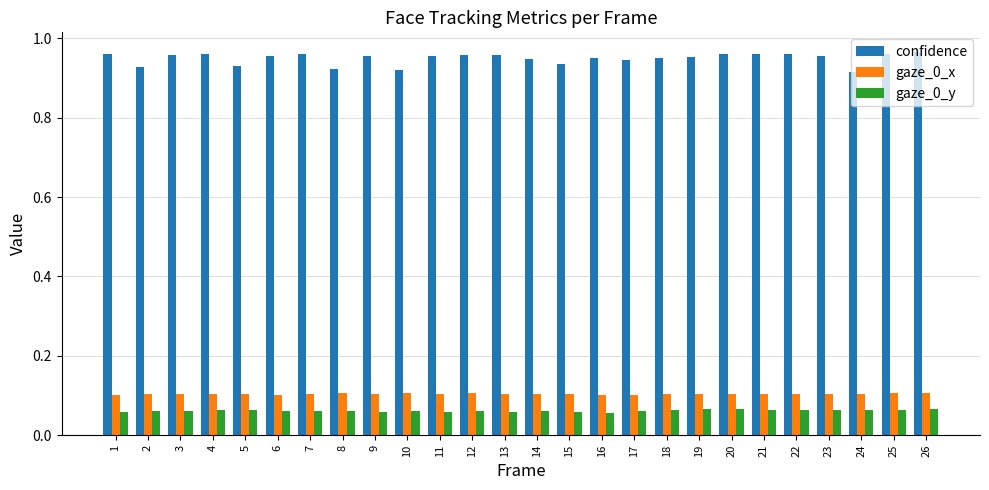

Rank the series by their maximum value, from highest to lowest.

confidence, gaze_0_x, gaze_0_y